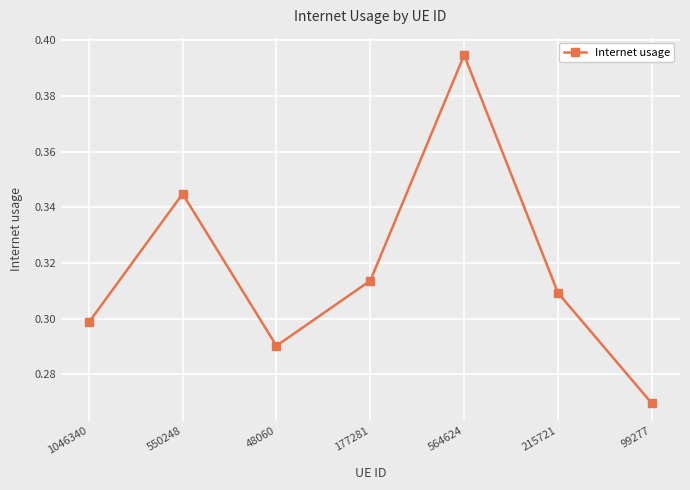

Which has a higher value, 550248 or 177281?

550248